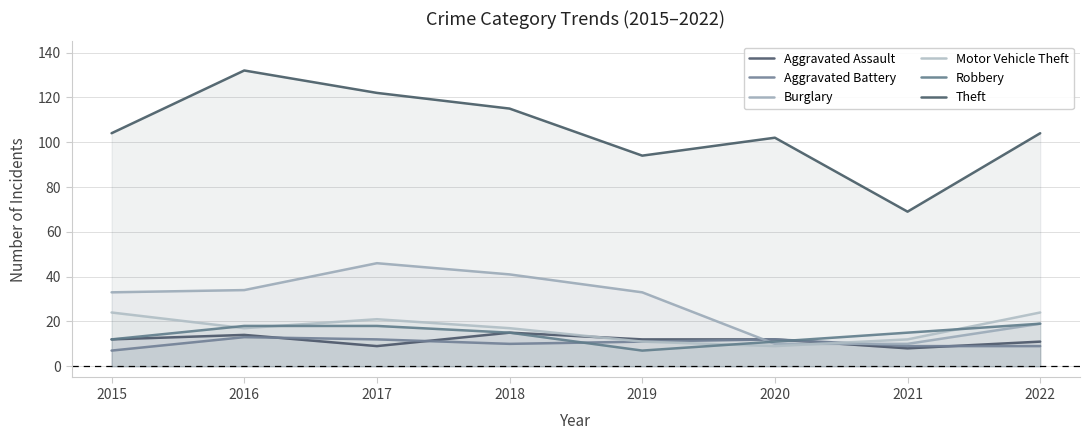

Rank the categories by Burglary value from lowest to highest.

2020, 2021, 2022, 2015, 2019, 2016, 2018, 2017